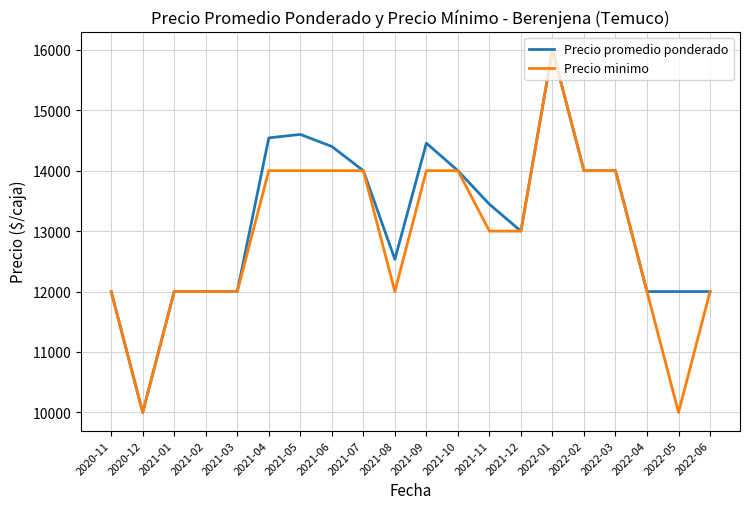

Is the value of Precio promedio ponderado at 2021-09 greater than the value of Precio minimo at 2021-09?

Yes